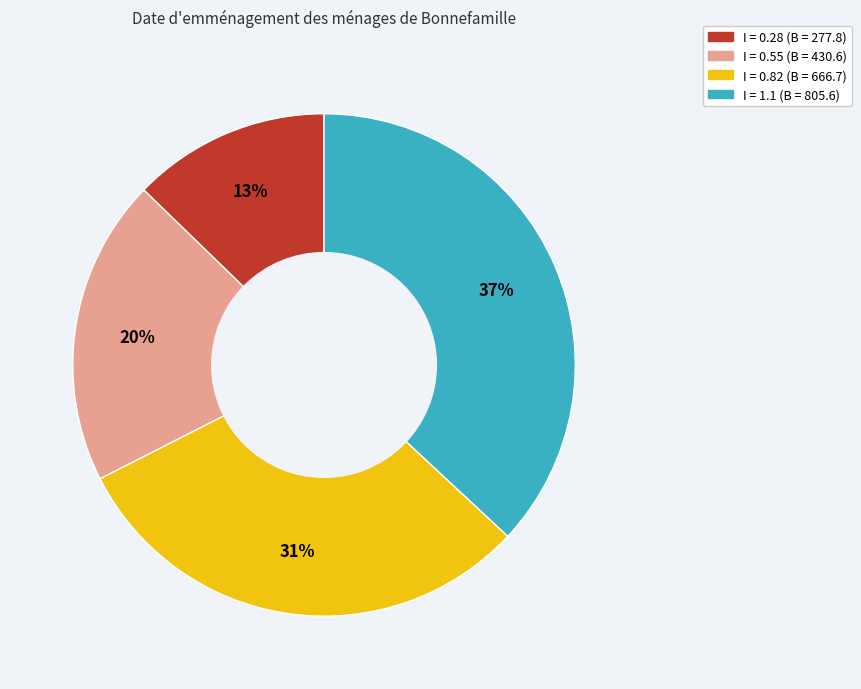

To the nearest percent, what is the difference between the largest and smallest slice percentages?

24%